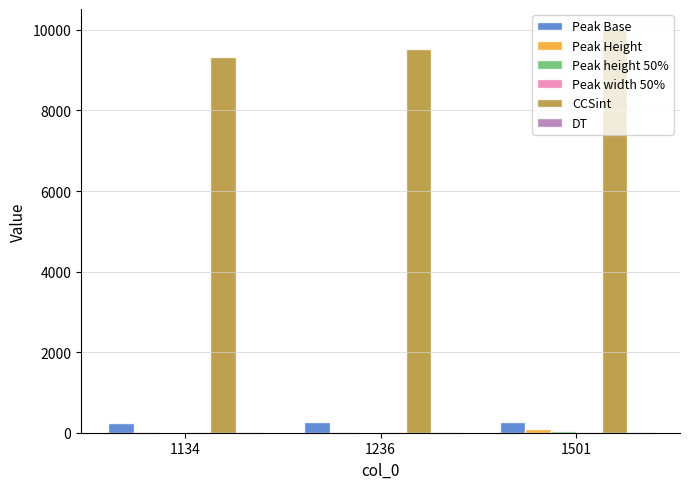

How many groups of bars are there?

3